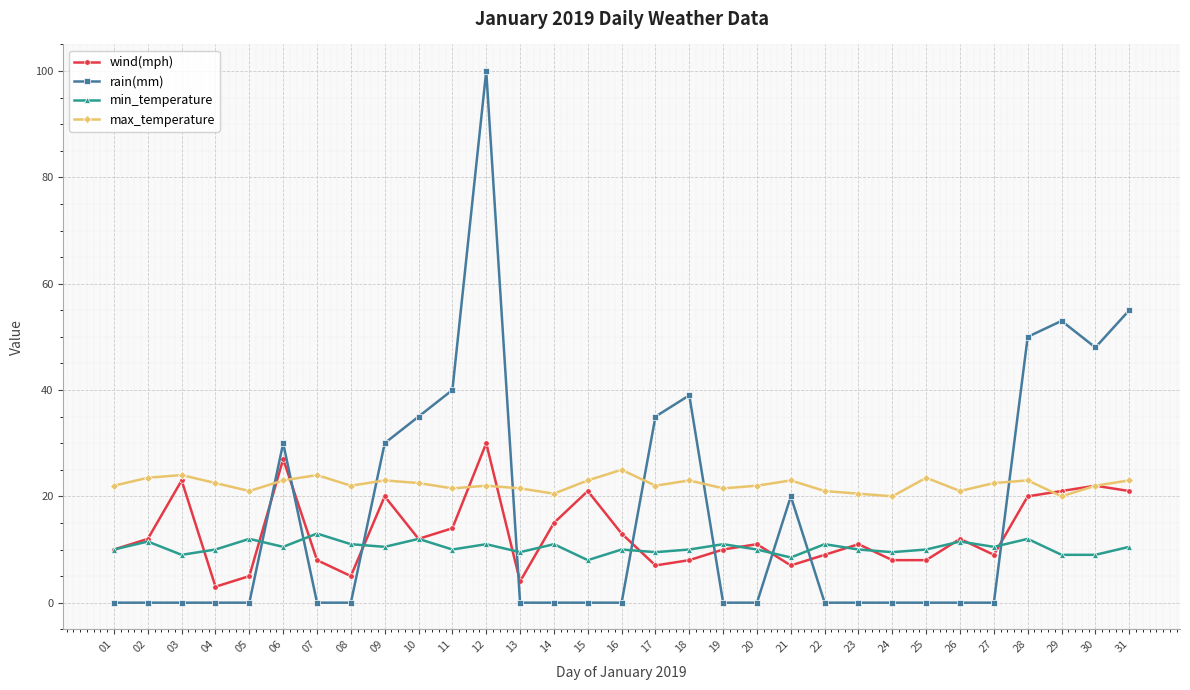

What is the value of the max_temperature point at the 21st from the left?

23.0